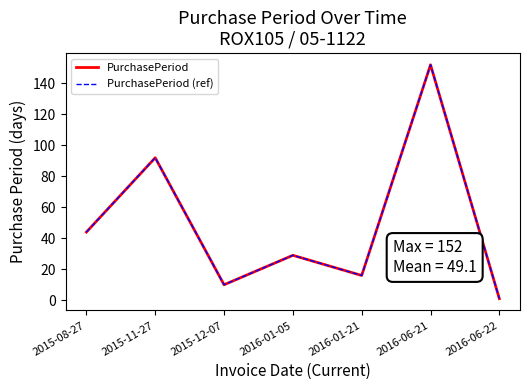

Reading left to right, what are all the values shown in this chart?

PurchasePeriod: 44	92	10	29	16	152	1
PurchasePeriod (ref): 44	92	10	29	16	152	1